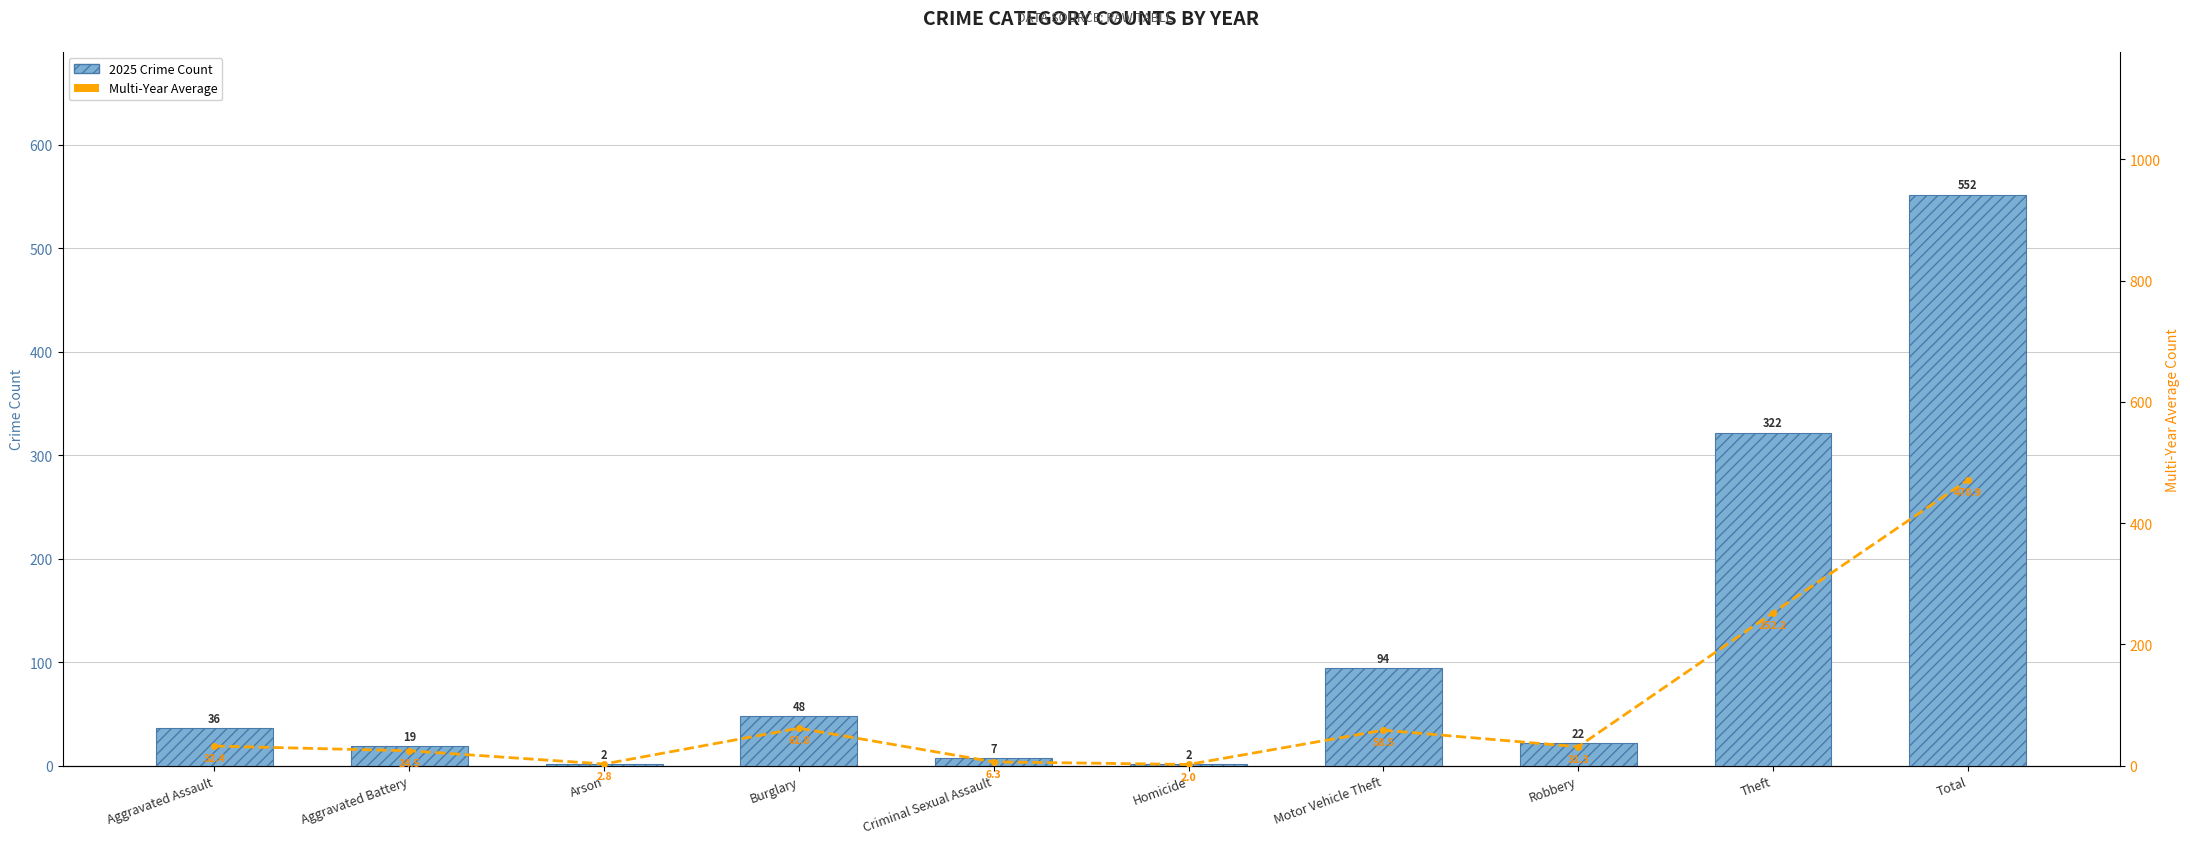

What is the difference between the Multi-Year Average values at Homicide and Aggravated Battery?

22.5